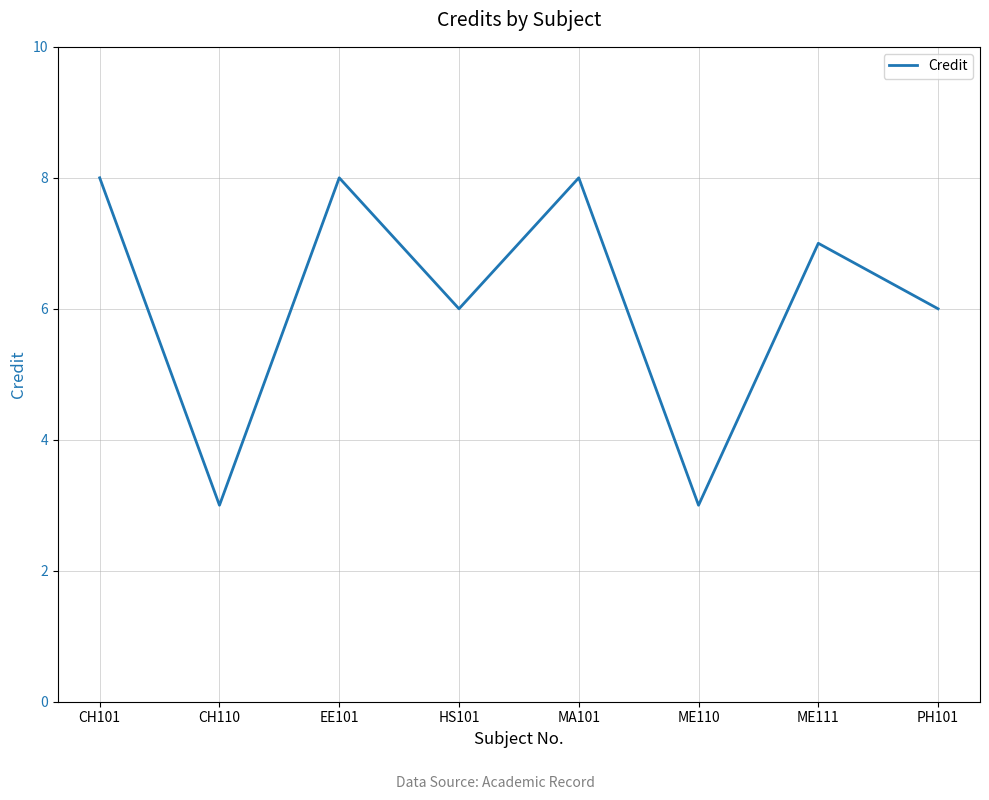

What position from the right is HS101?

5